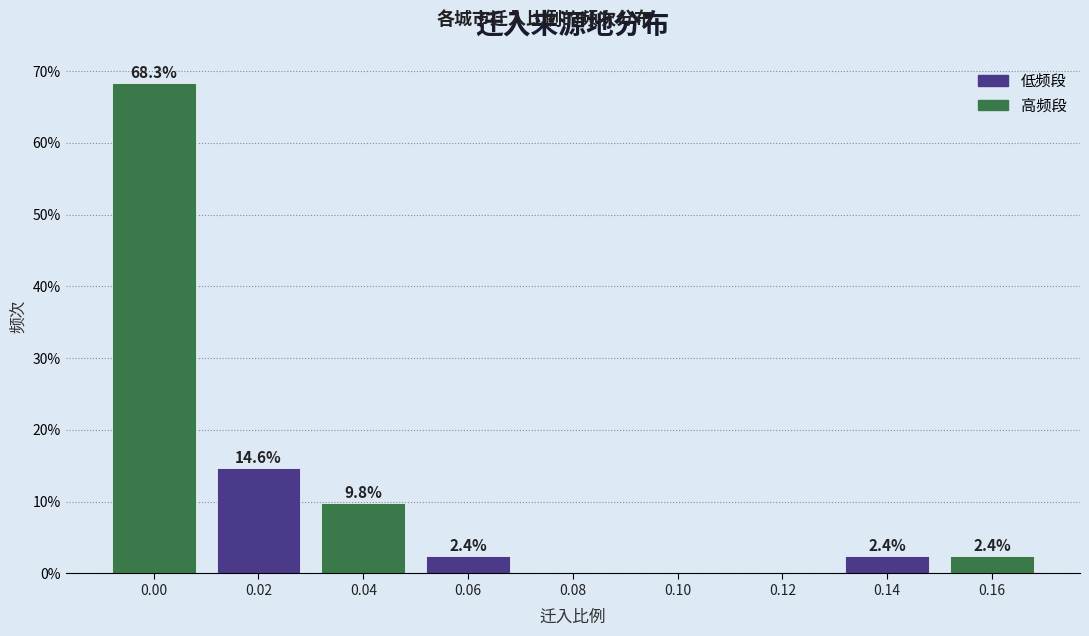

Reading right to left, extract all data points from this chart.

0.16=2.4	0.14=2.4	0.12=0.0	0.10=0.0	0.08=0.0	0.06=2.4	0.04=9.8	0.02=14.6	0.00=68.3